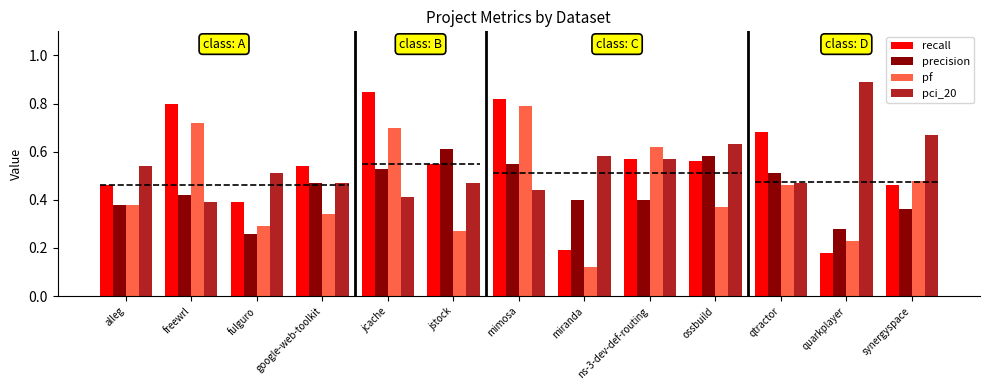

What is the difference between the maximum and minimum values in the precision series?

0.3